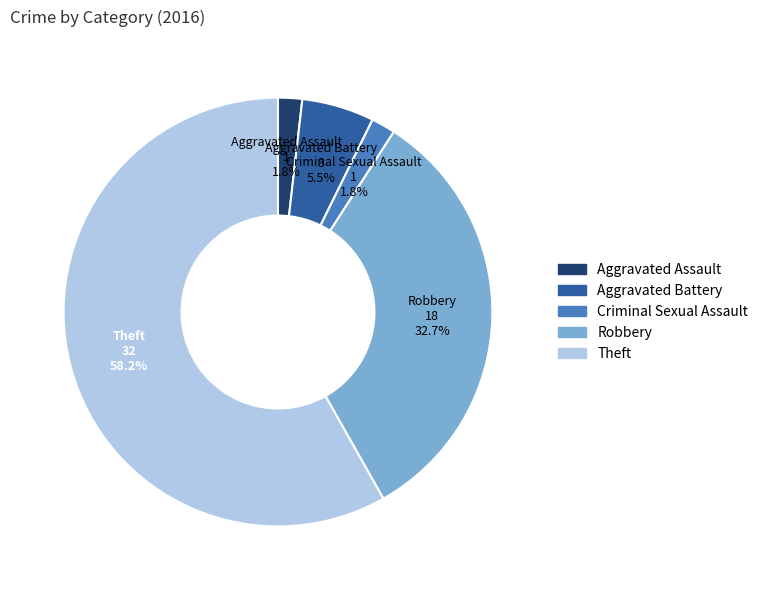

Does any single category account for the majority?

Yes